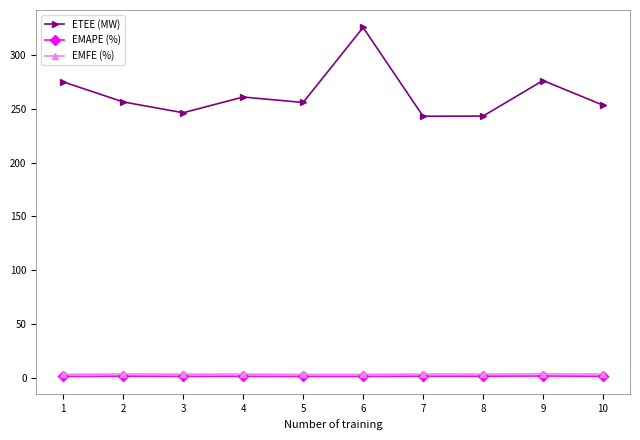

Is the value of EMFE (%) at 9 greater than the value of ETEE (MW) at 2?

No